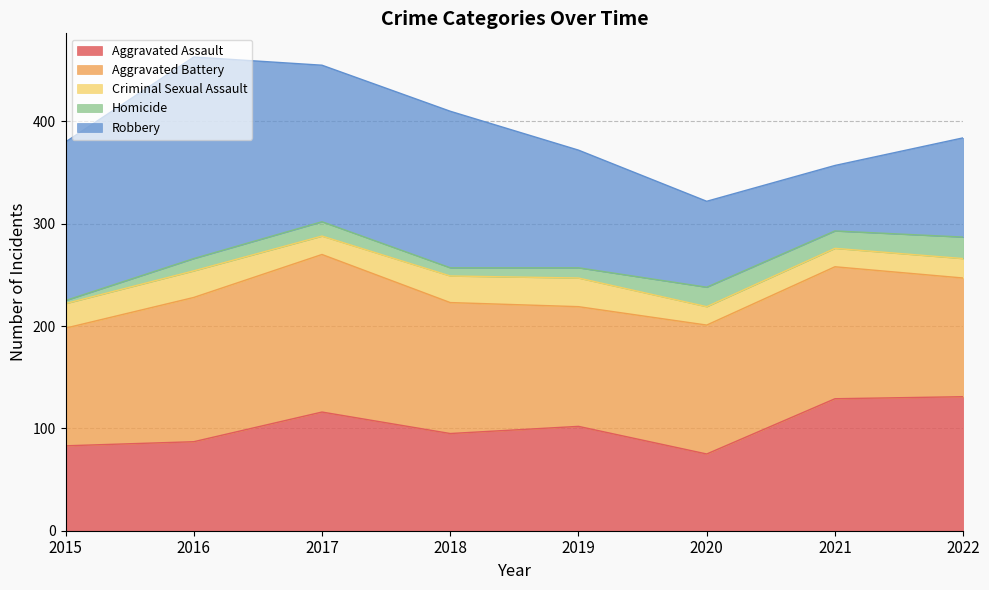

Is it true that Homicide equals 9 at 2021?

False